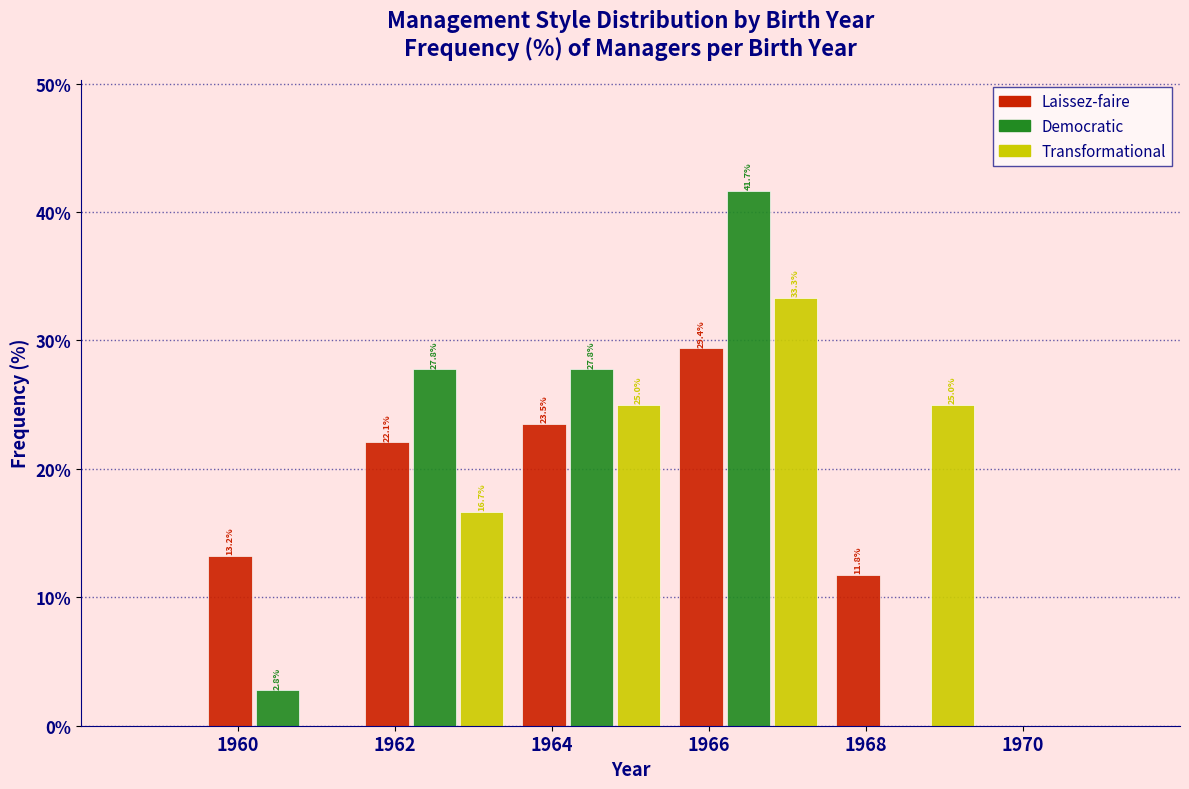

In the Laissez-faire series, which range on the x-axis has the tallest bar?

1965.5 to 1967.5